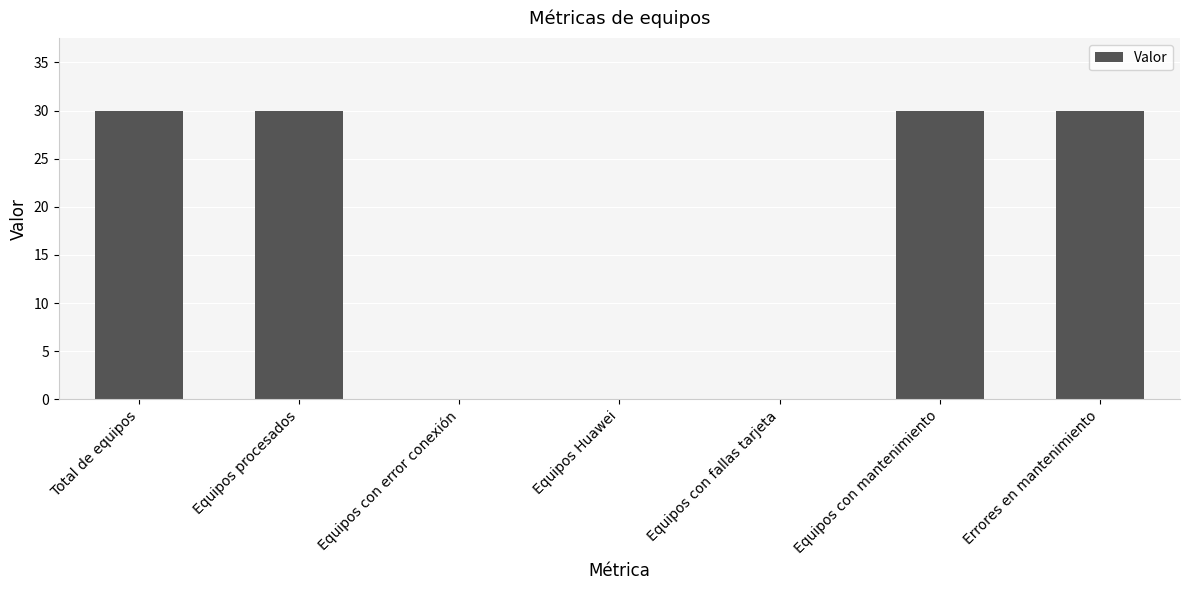

Are the bars horizontal?

No